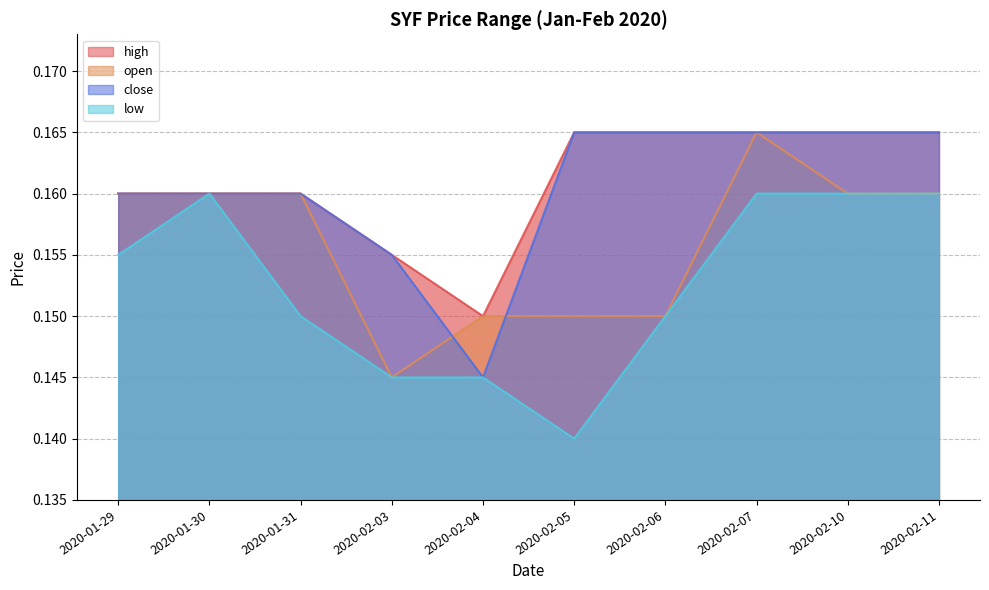

Which series has the largest range (max minus min)?

open